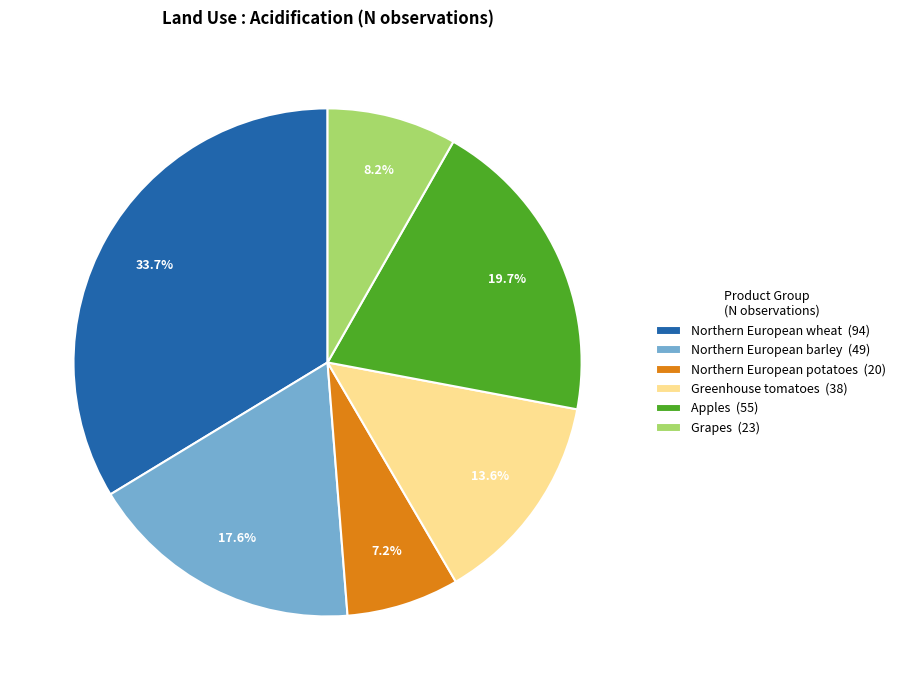

What percentage do Northern European barley and Apples together represent?

37.3%